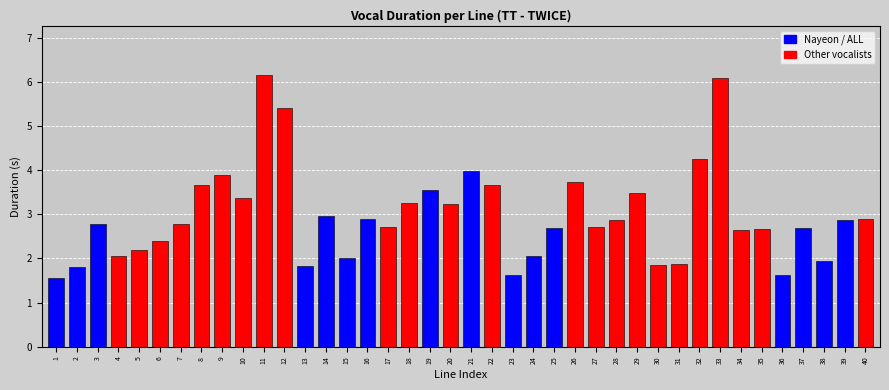

What is the ratio of the value at 11 to the value at 30?

3.3